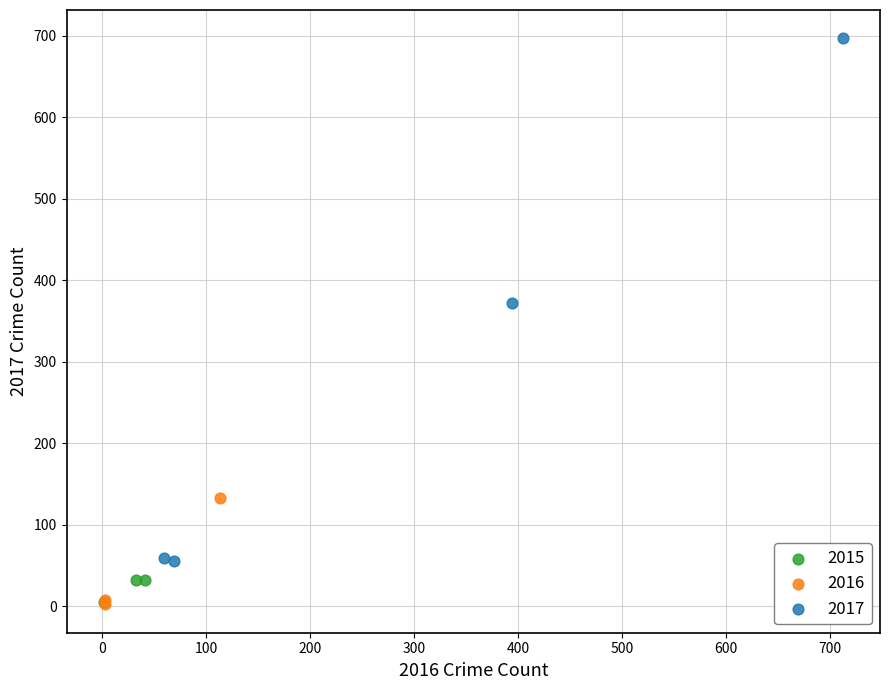

What are all the series names shown in the legend?

2015, 2016, 2017